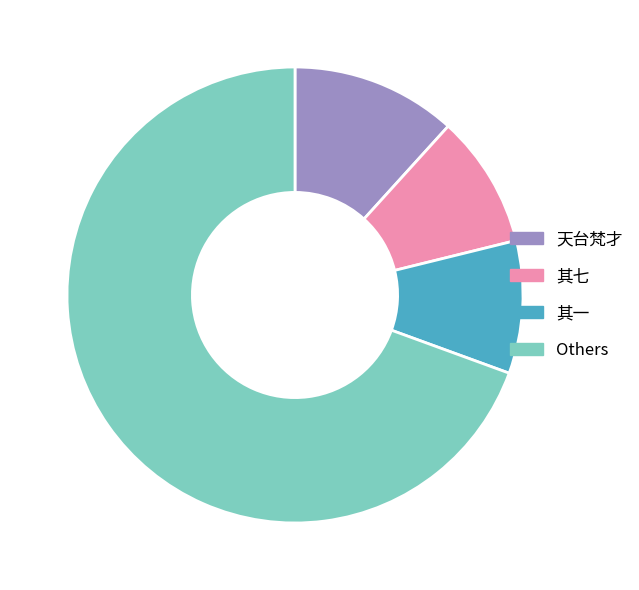

Which category has the biggest portion of the pie?

Others